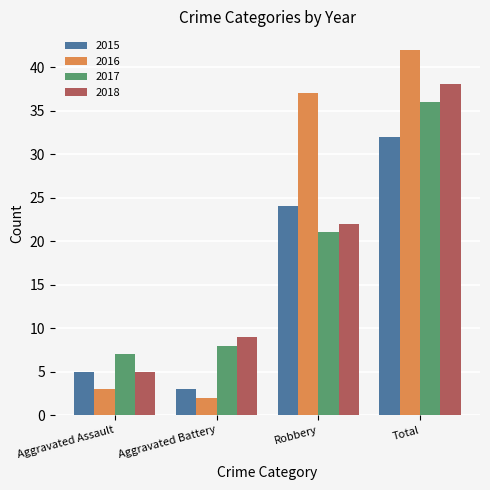

Does the chart contain stacked bars?

No